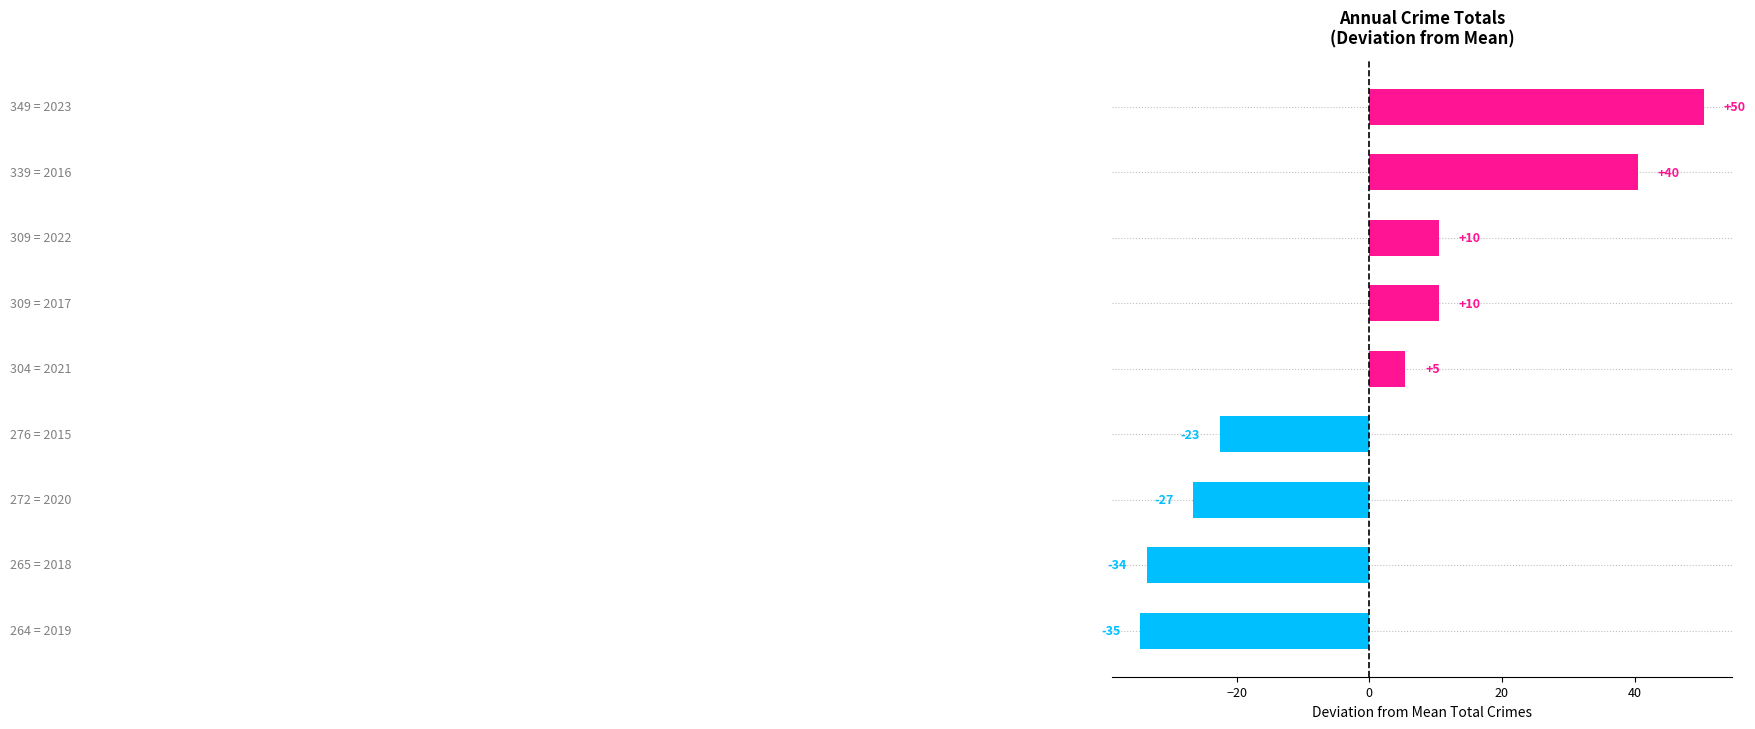

Are the bars horizontal?

Yes